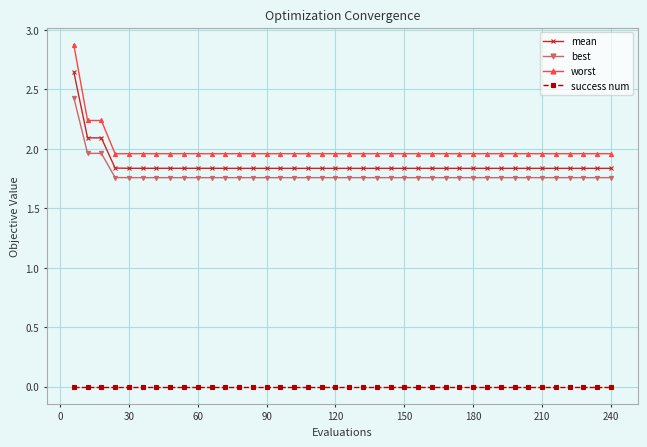

What is the sum of all best values?

71.4